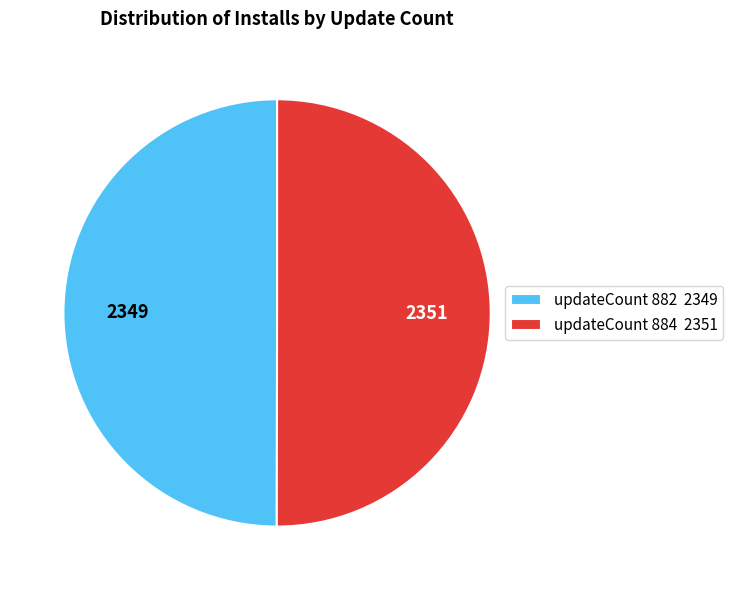

What is the ratio of the value at updateCount 884 2351 to the value at updateCount 882 2349?

1.0